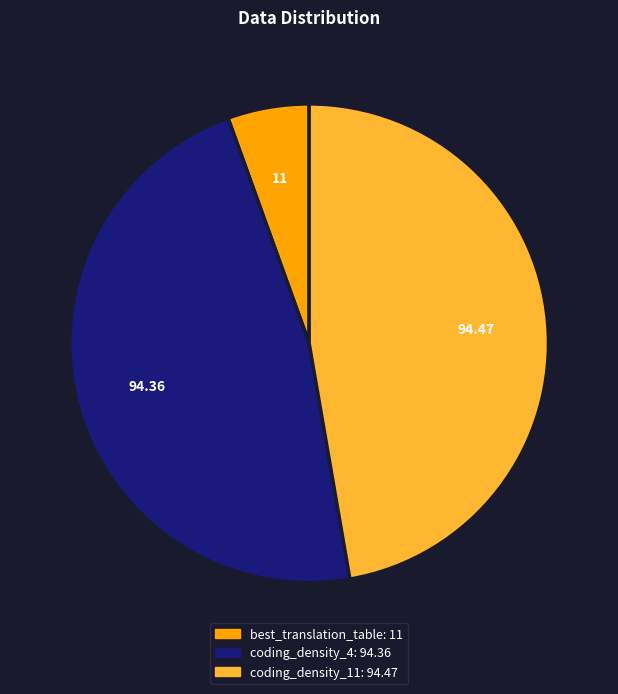

What is the smallest slice in the pie chart?

best_translation_table